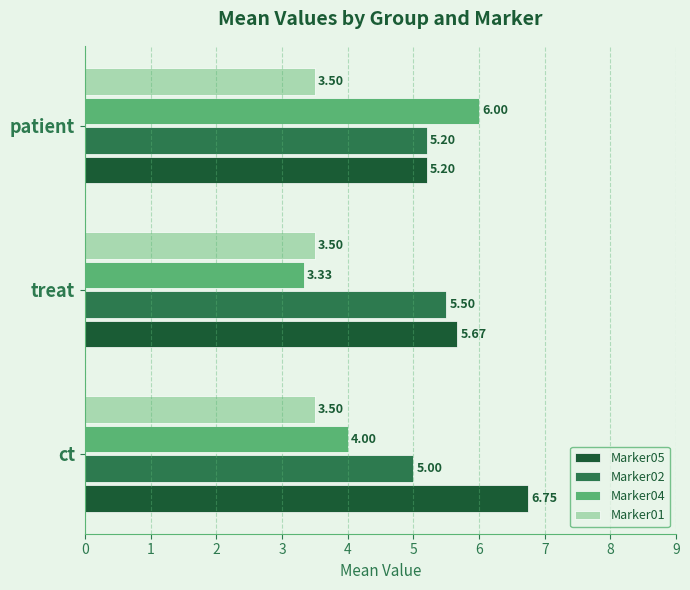

What is the difference between the maximum and minimum values in the Marker04 series?

2.7